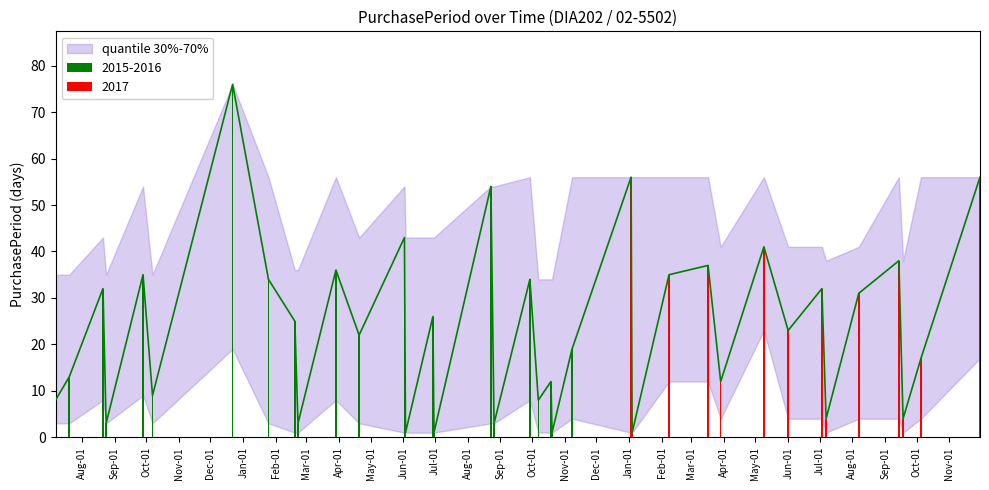

Where does the data first go above 23?

2015-08-21